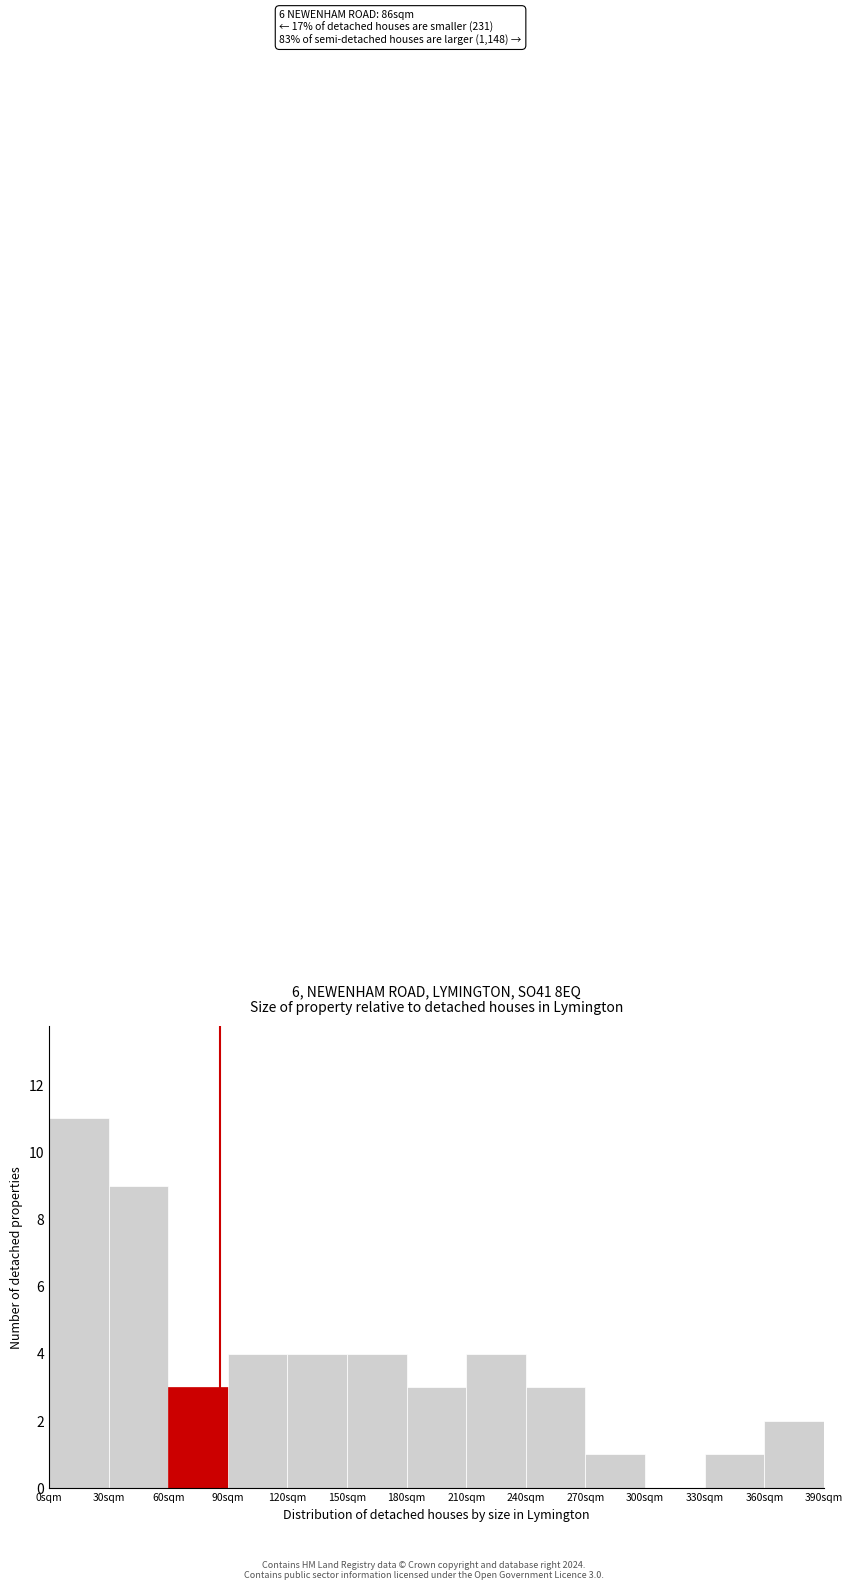

Which range on the x-axis has the tallest bar?

0 to 30